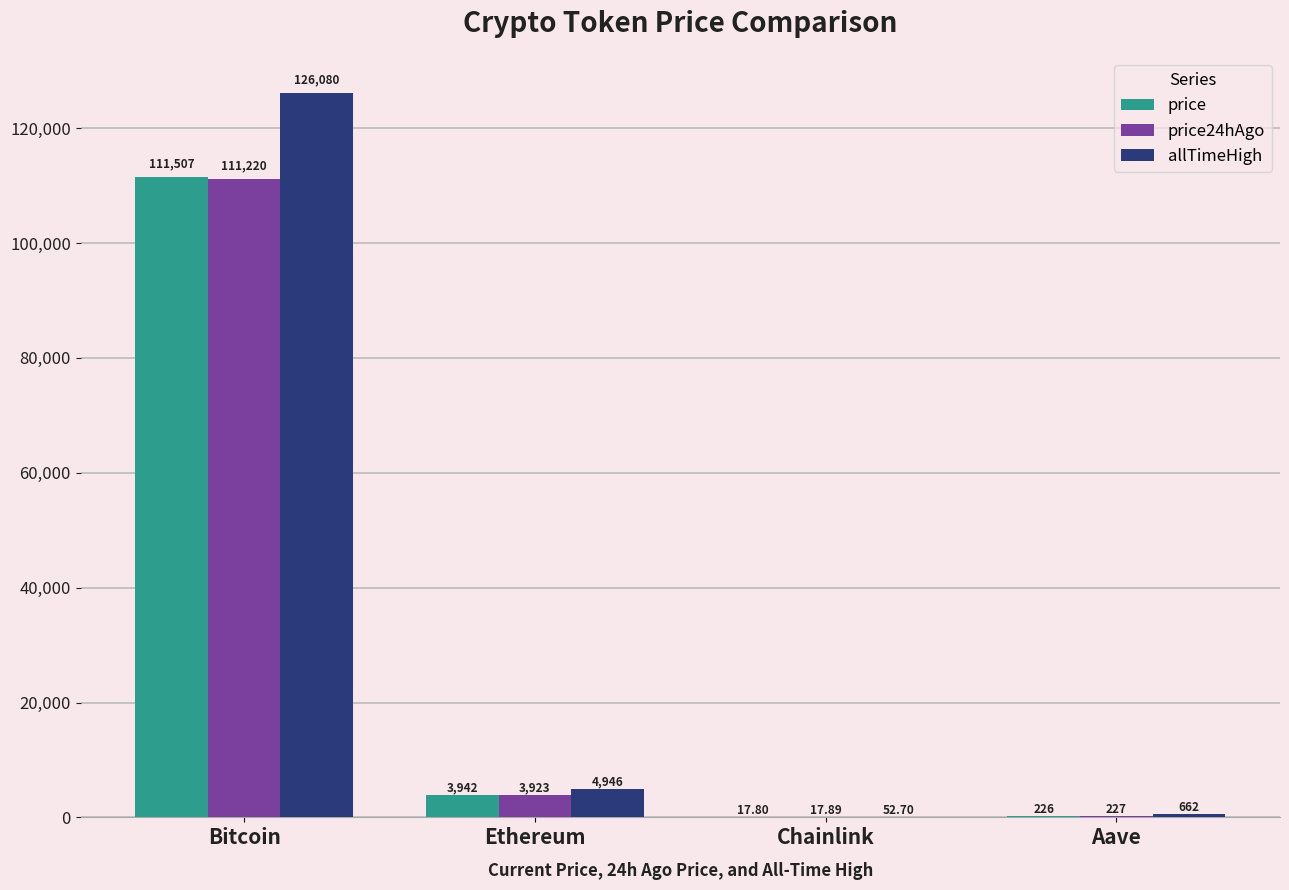

Reading left to right, transcribe all the data shown in this chart.

price: Bitcoin=111507.0	Ethereum=3941.6	Chainlink=17.8	Aave=225.7
price24hAgo: Bitcoin=111220.0	Ethereum=3922.9	Chainlink=17.9	Aave=227.3
allTimeHigh: Bitcoin=126080.0	Ethereum=4946.1	Chainlink=52.7	Aave=661.7